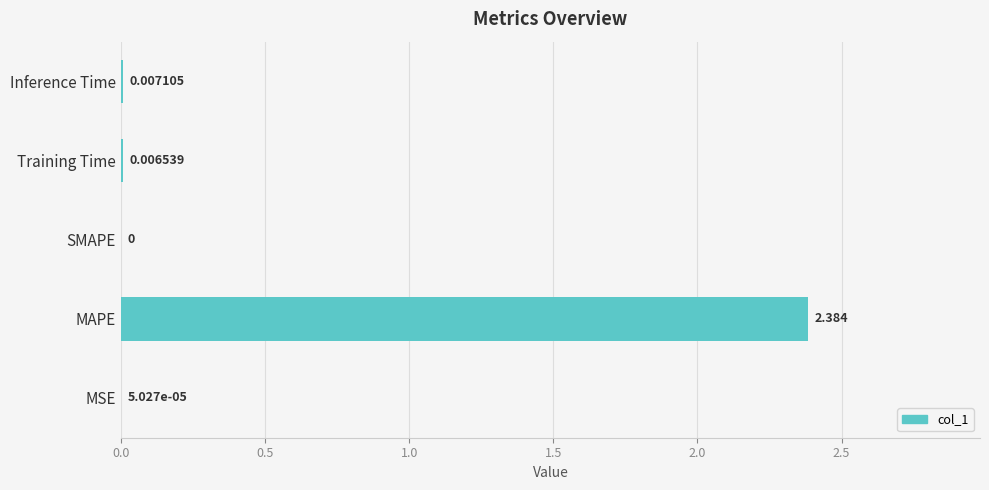

Which has a higher value, Inference Time or Training Time?

Inference Time